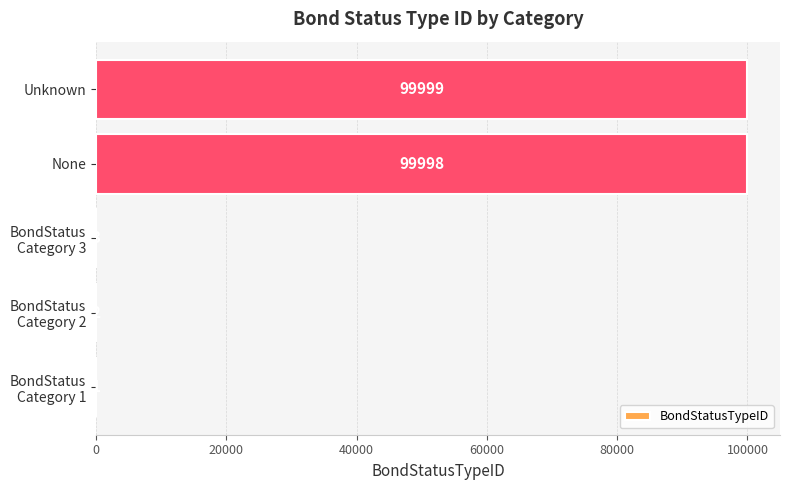

Count the number of data series in this chart.

1